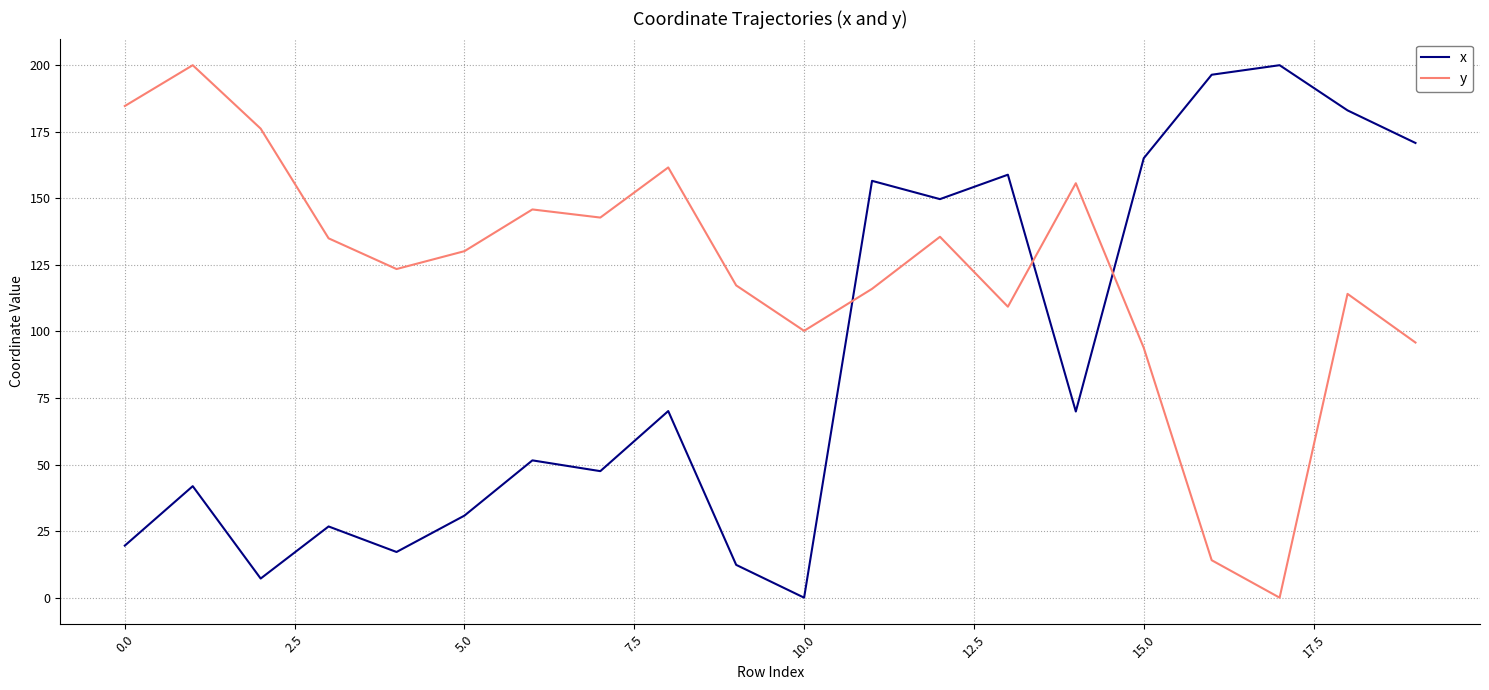

What is the difference between the maximum and minimum values in the x series?

200.0